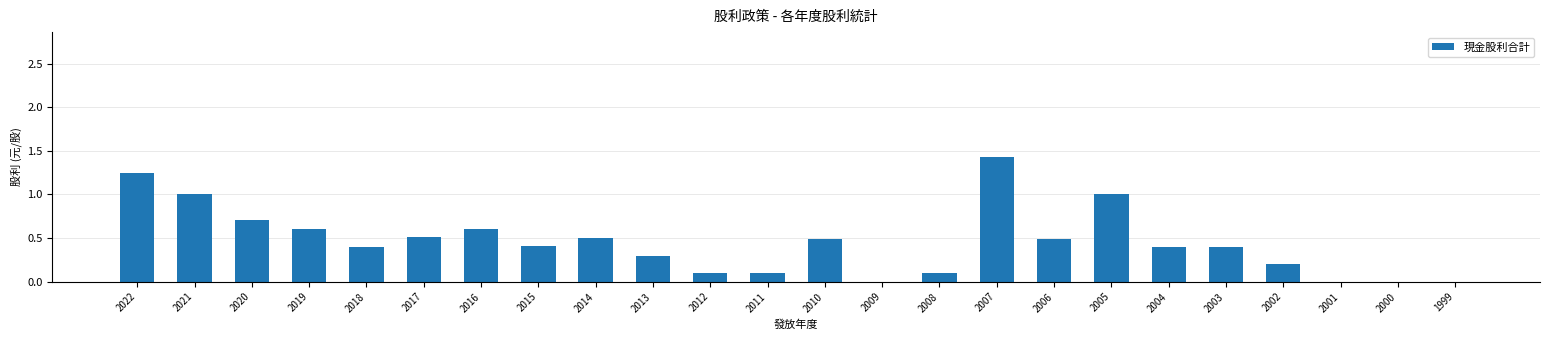

Are the bars horizontal?

No